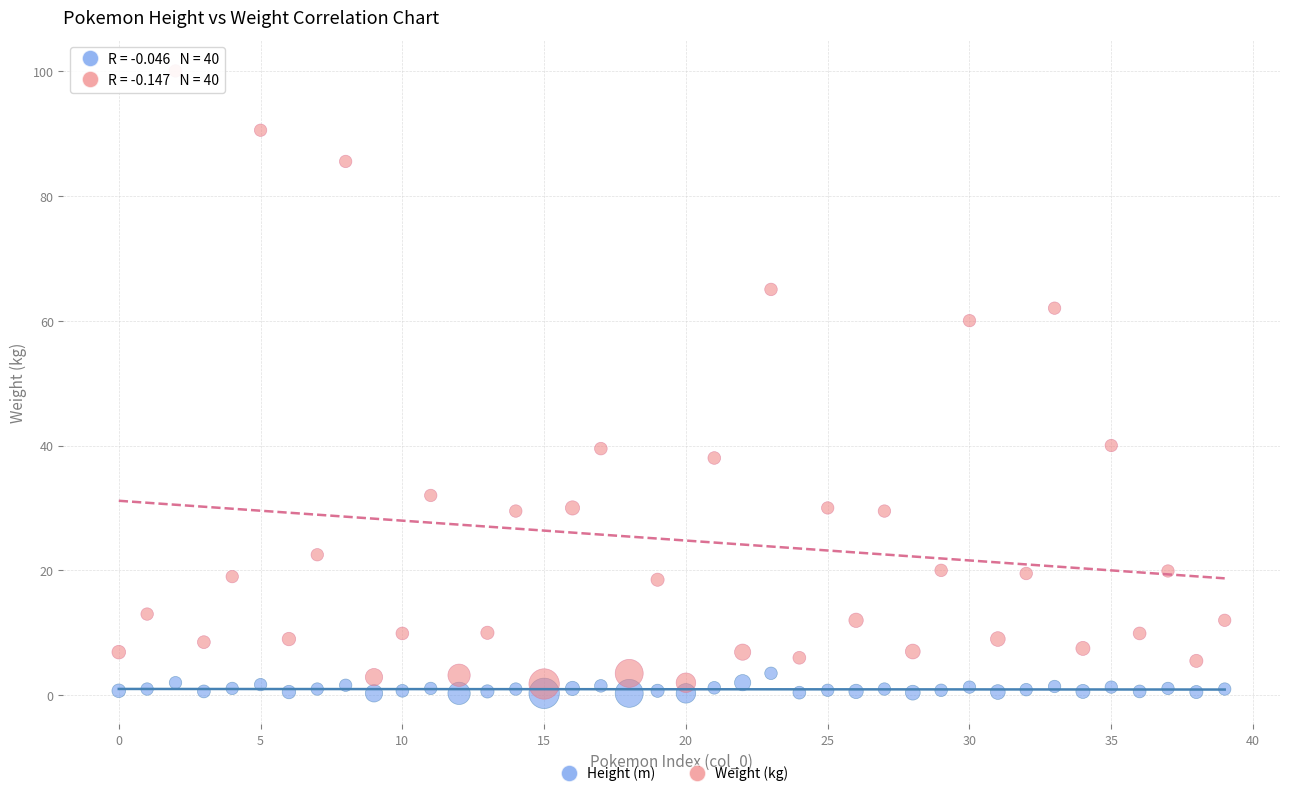

Which series has the widest spread of Y values?

Weight (kg)